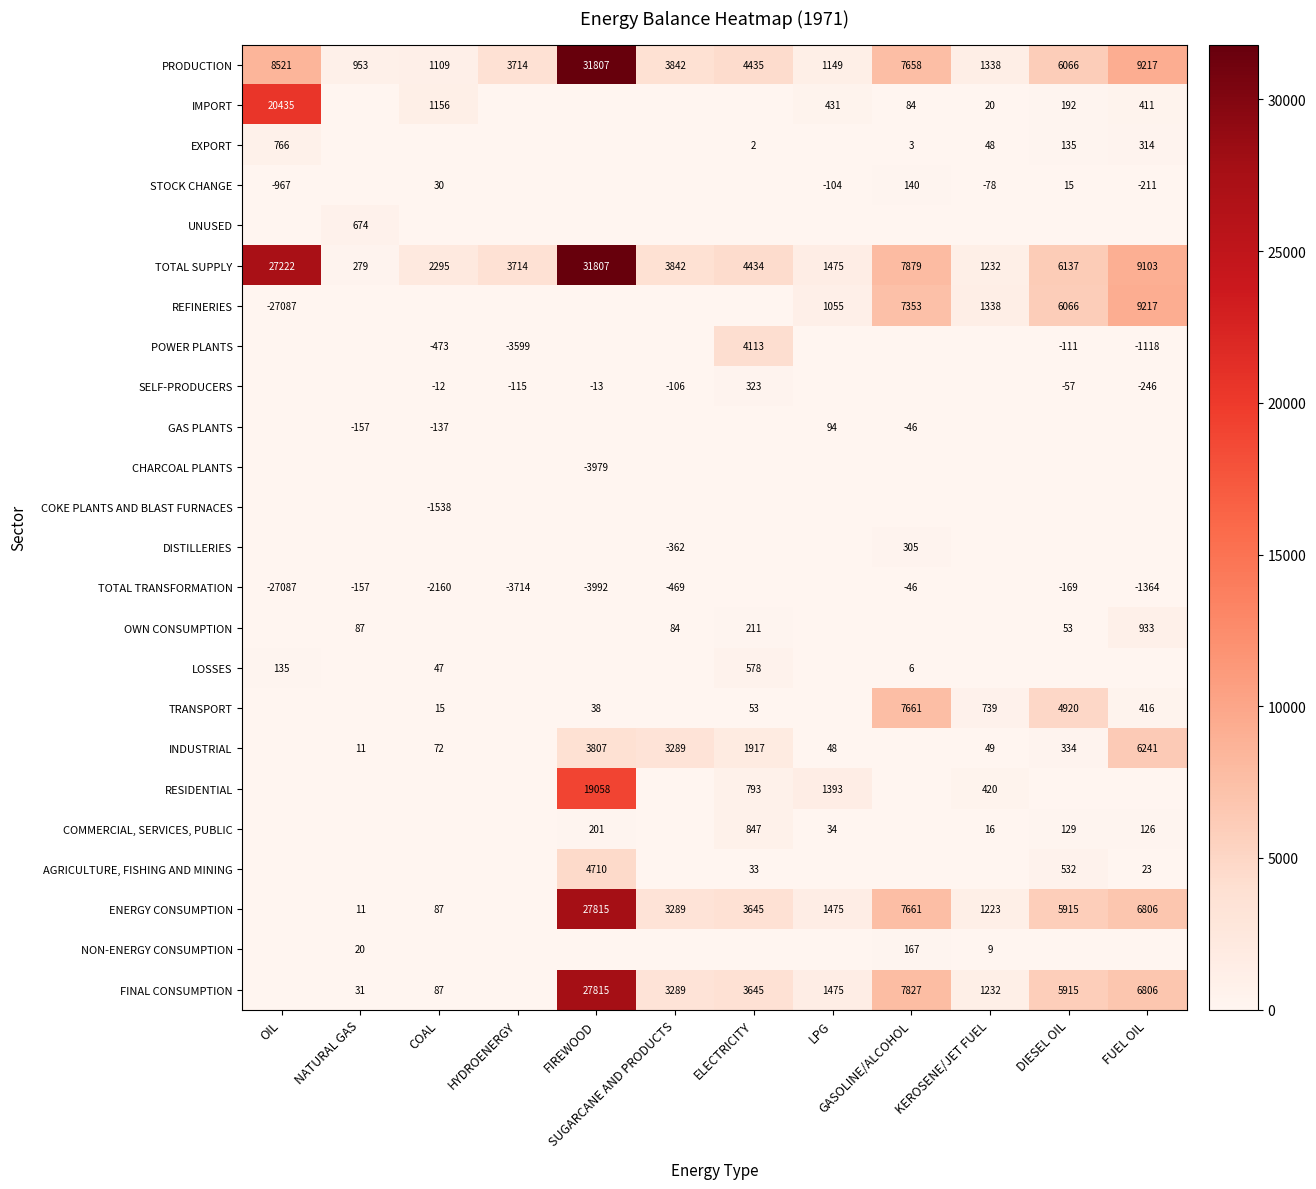

At which category is the sum across all series the highest?

FIREWOOD